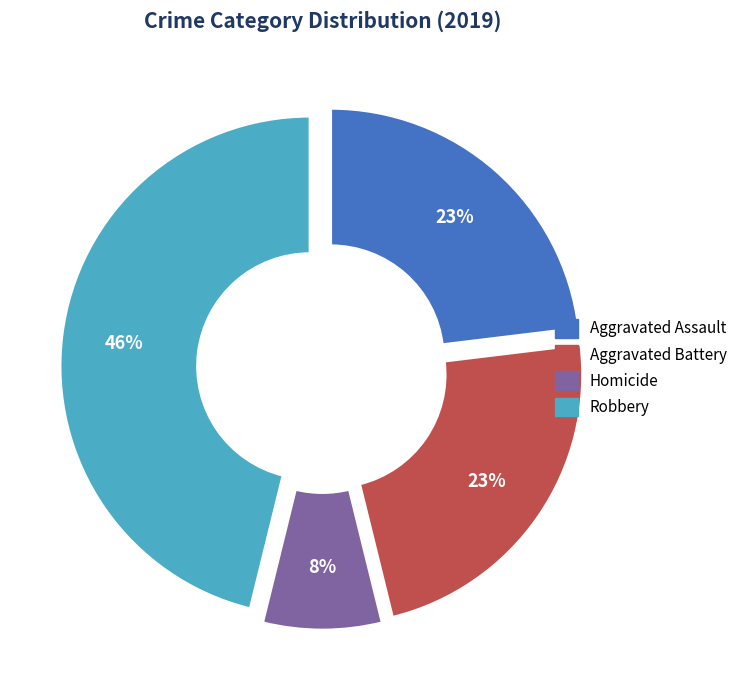

Is there a majority slice in this chart?

No